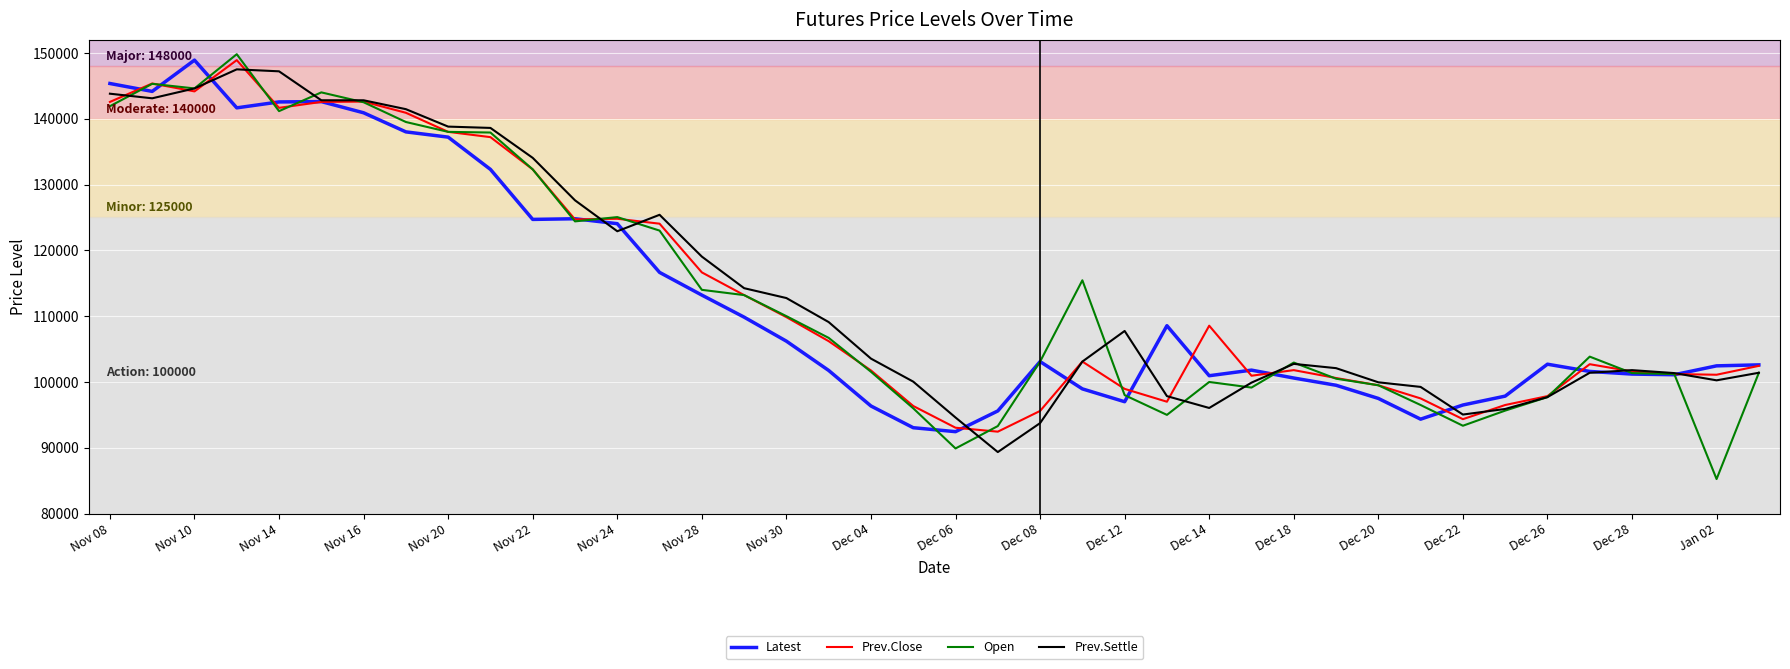

What is the greatest value displayed?

149800